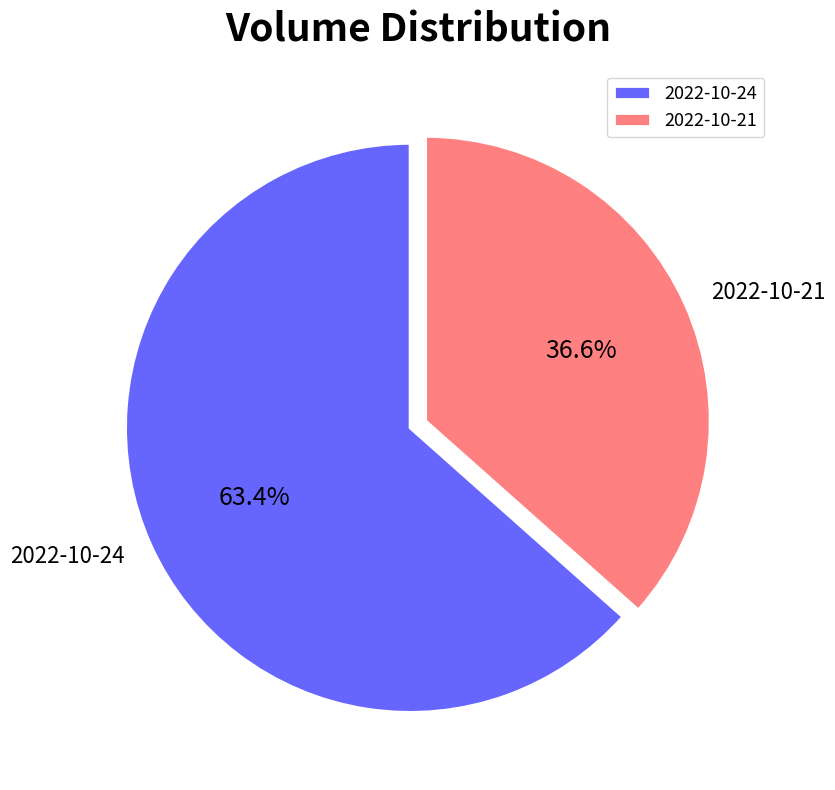

Rank the categories by value from lowest to highest.

2022-10-21, 2022-10-24